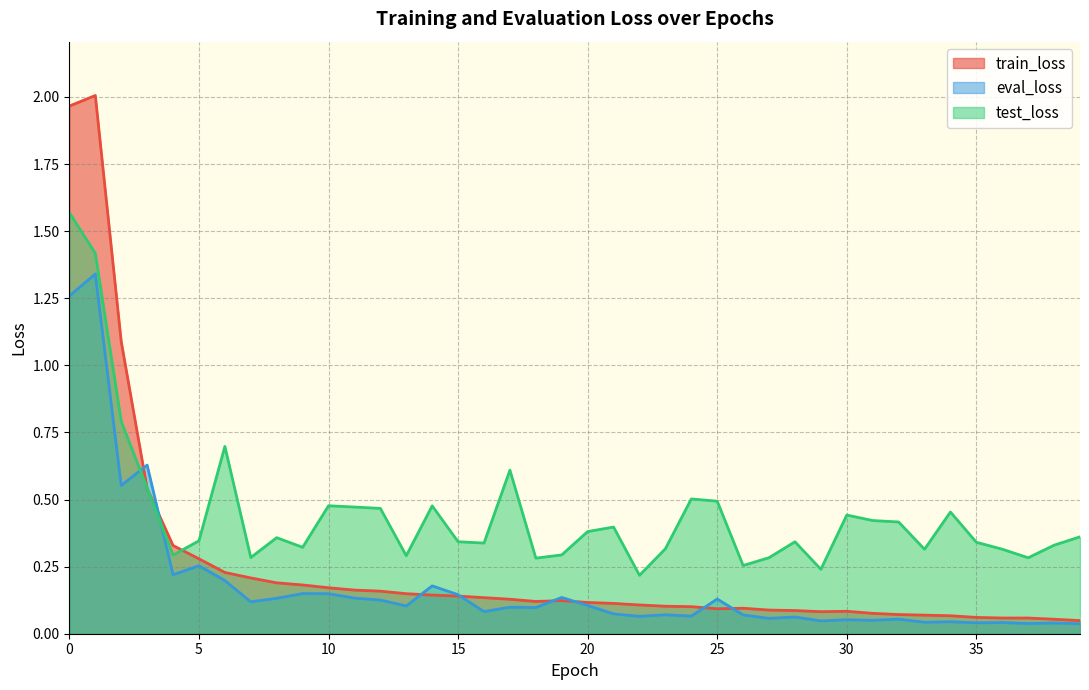

Between 12 and 21, which is larger?

12